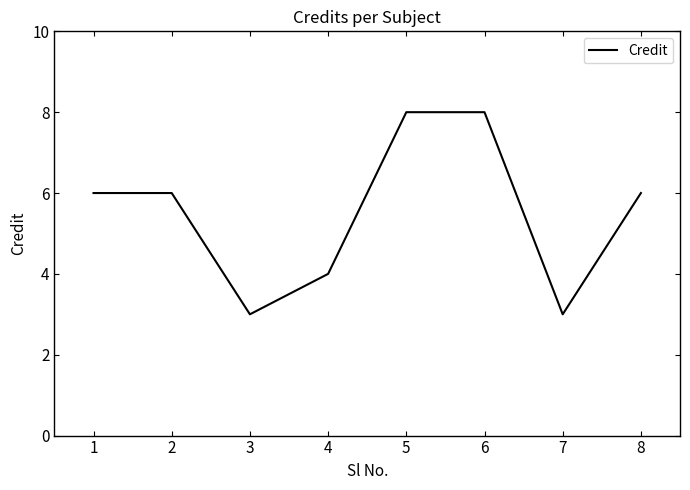

What is the approximate value at 1?

6